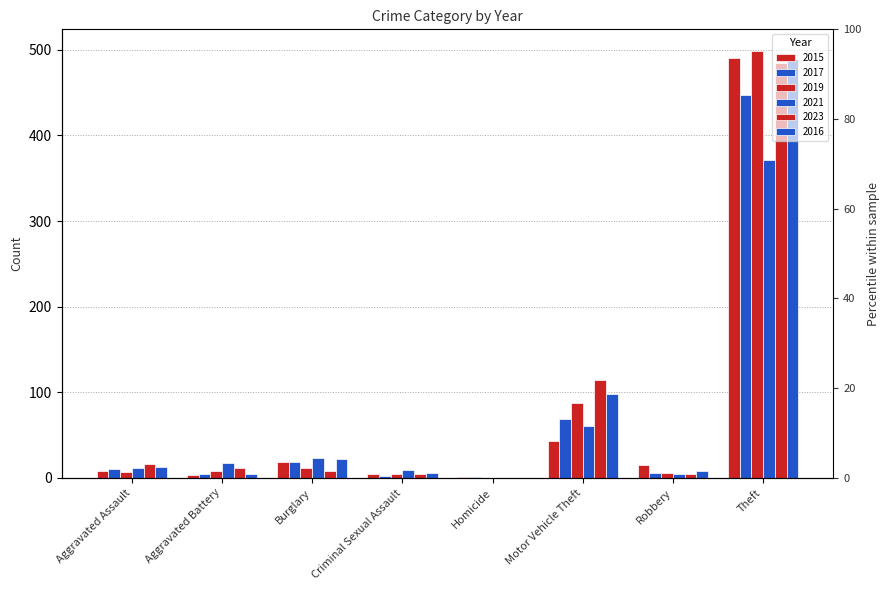

What is the average value of the 2017 series?

70